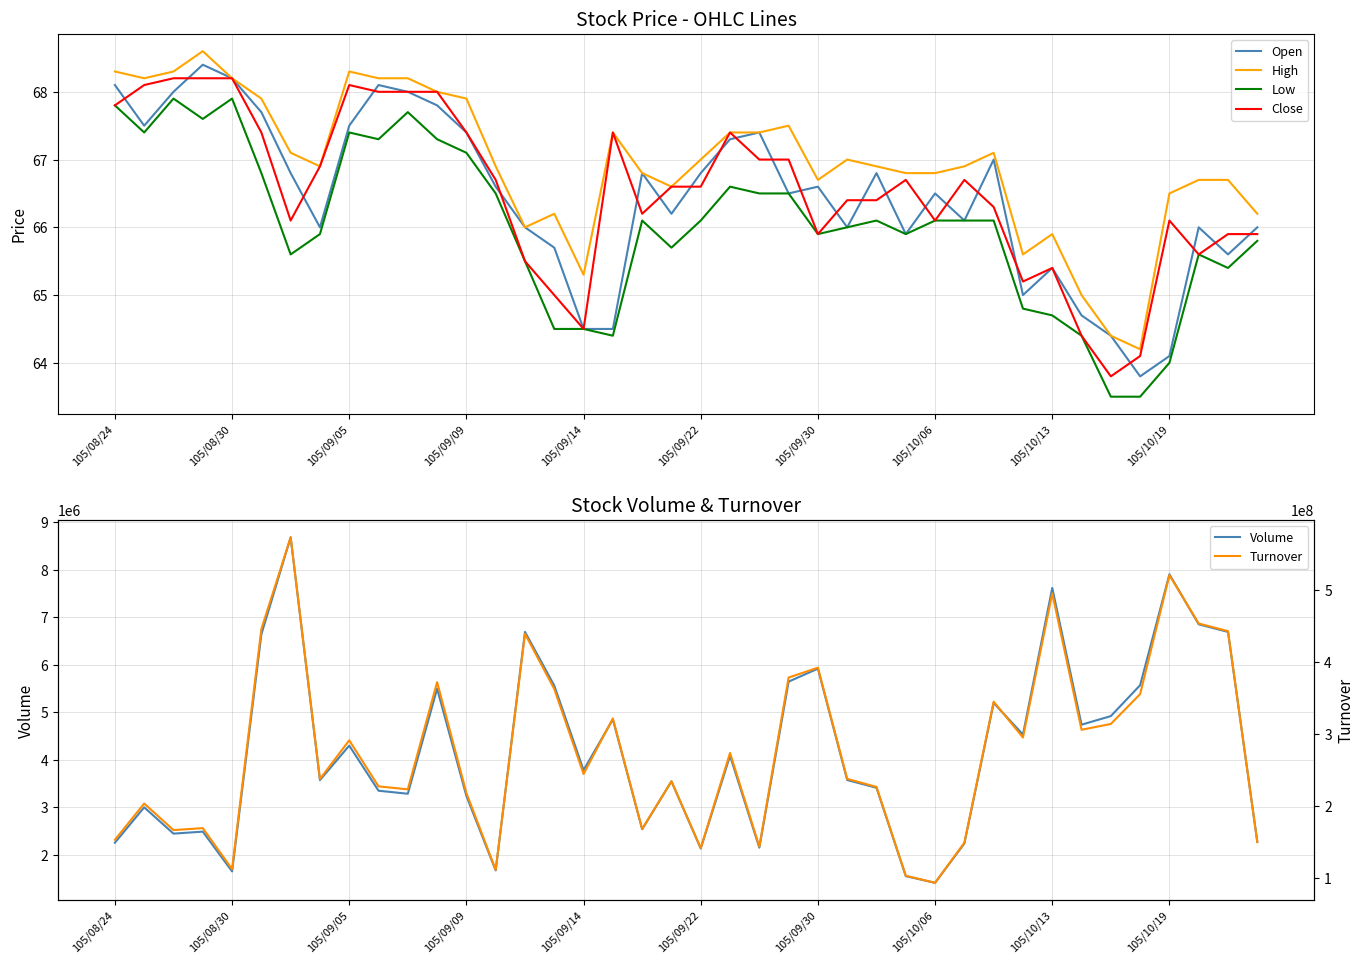

What are all the series names shown in the legend?

Open, High, Low, Close, Volume, Turnover